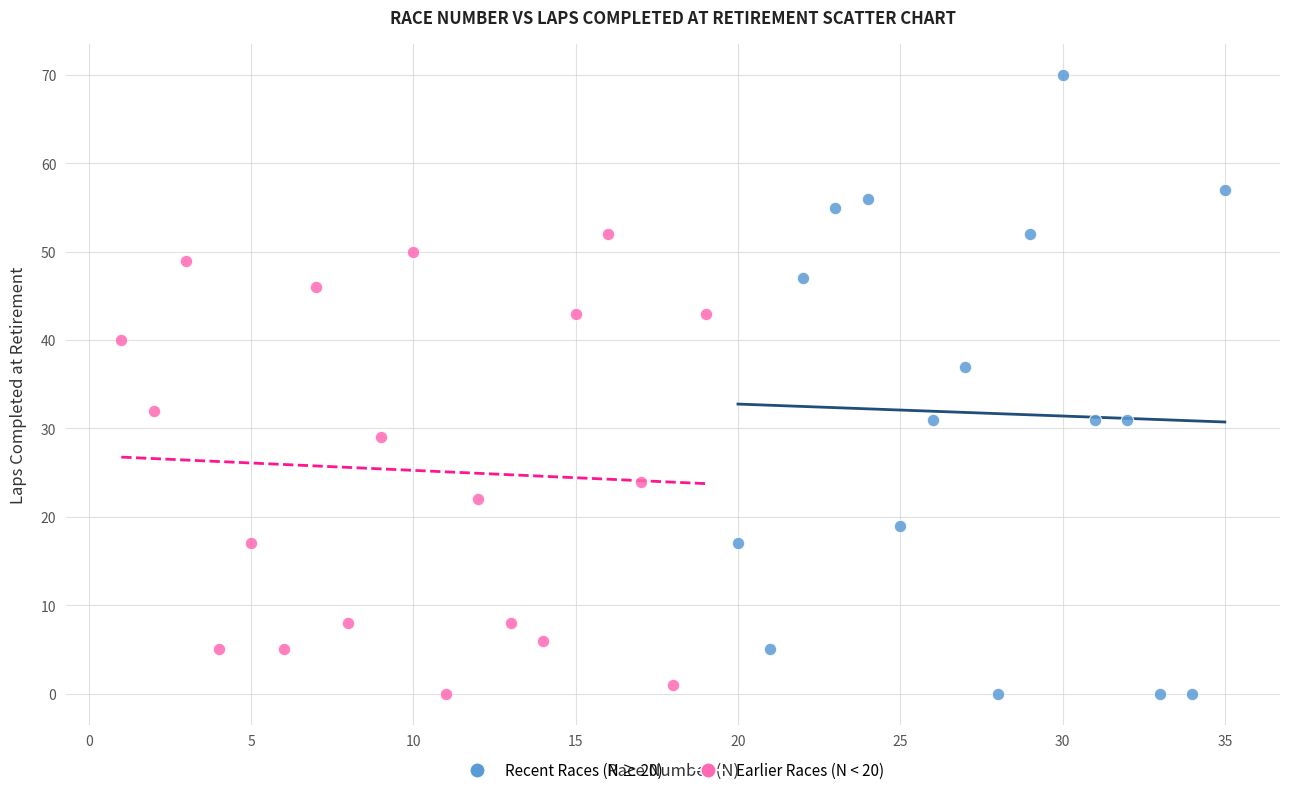

Which series has the largest Y range (max minus min)?

Recent Races (N ≥ 20)